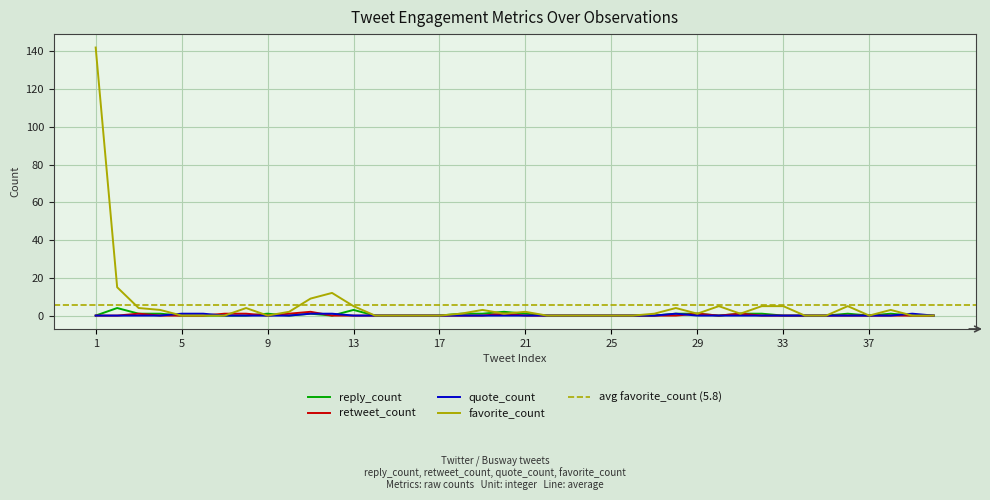

At which category does reply_count reach its first local peak?

2